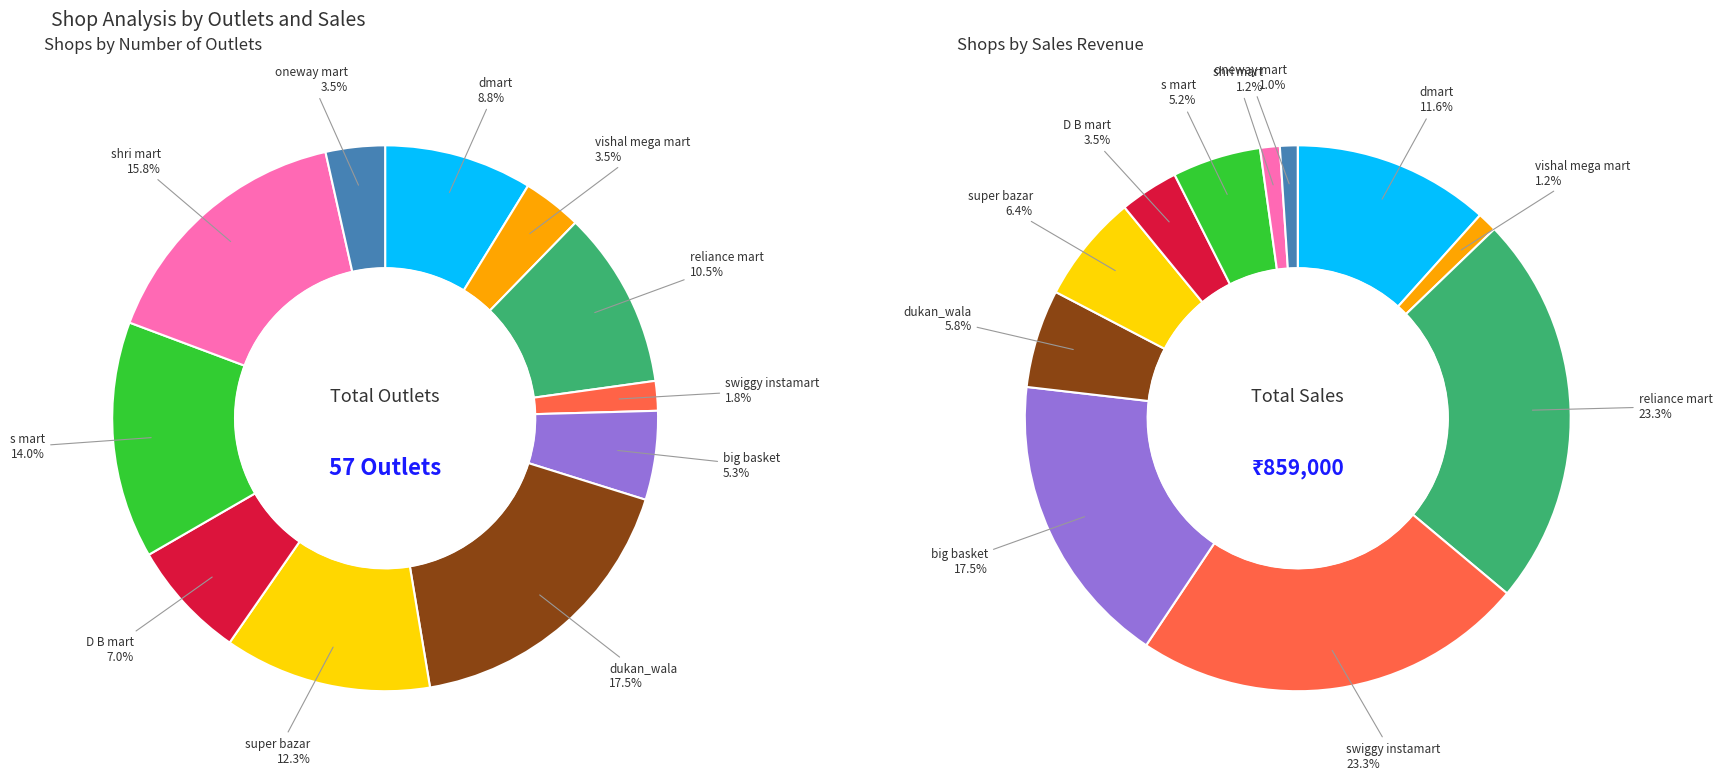

The 9 slice represents 12% of the pie. True or false?

False